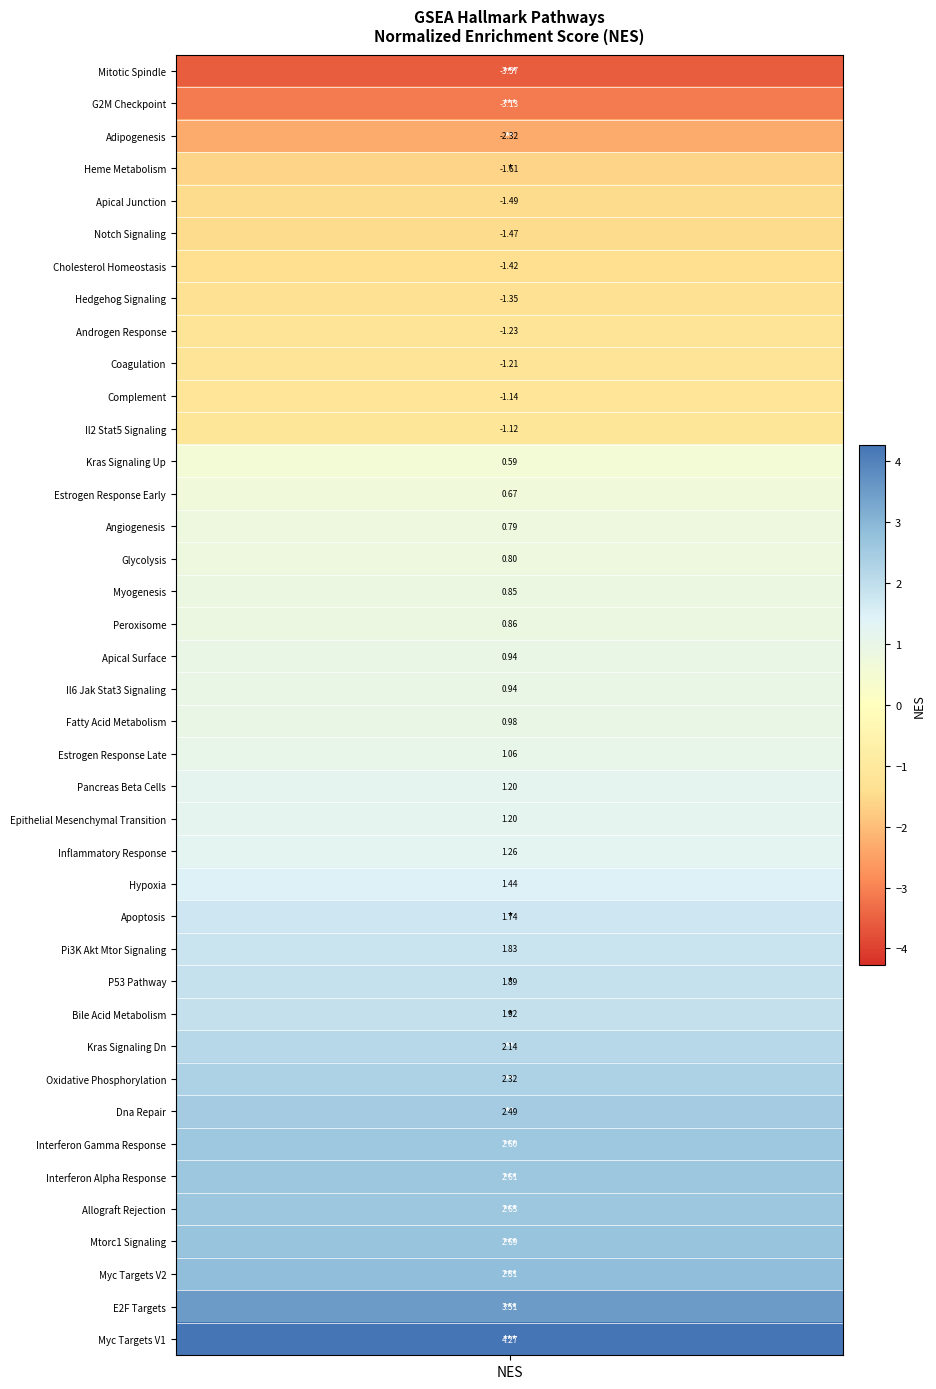

What is the difference between the second highest and second lowest values?

6.6